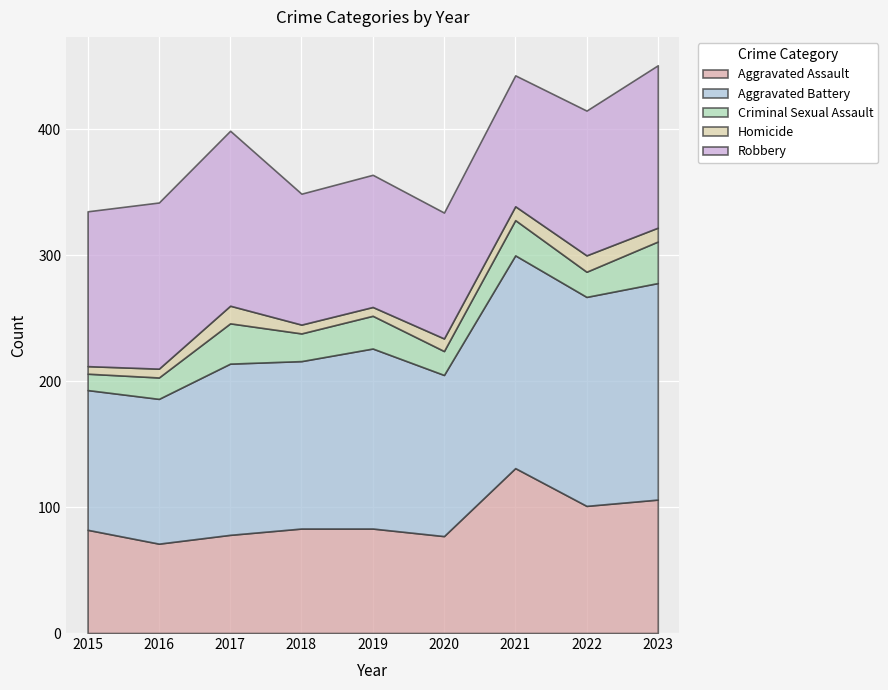

True or false: Homicide and Robbery intersect in this chart.

False